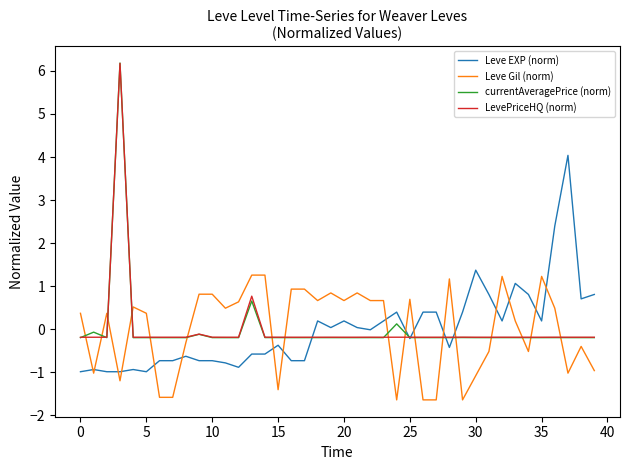

What is the lowest value of the Leve EXP (norm) series?

-1.0